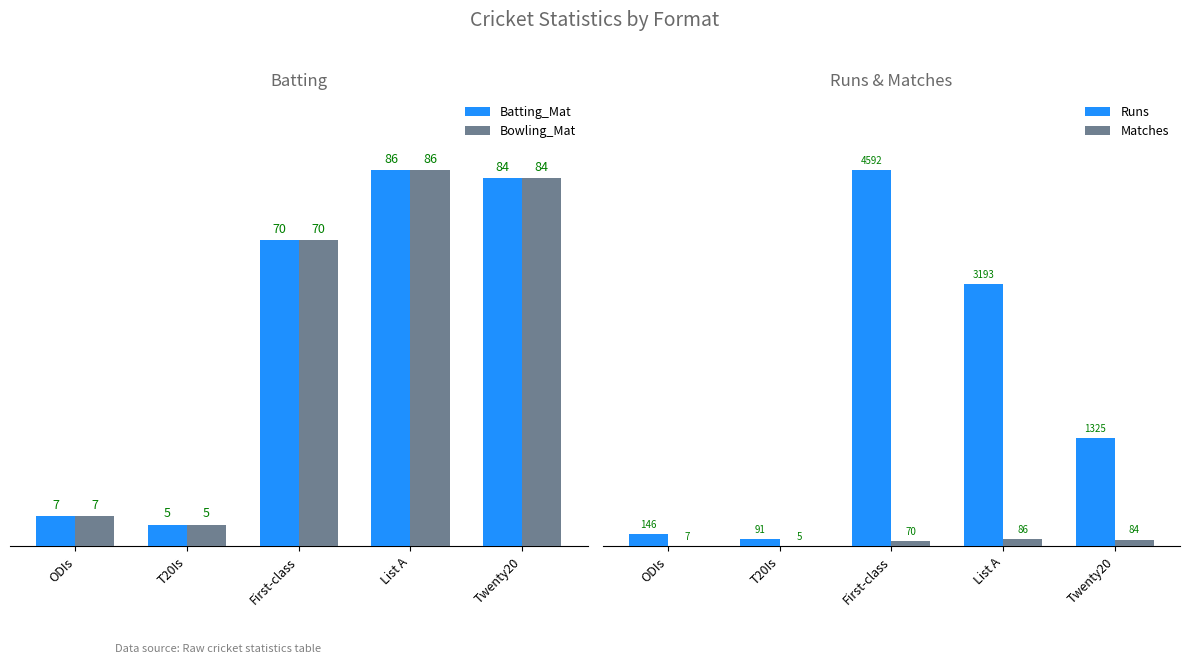

Which has a higher value, List A or First-class?

List A